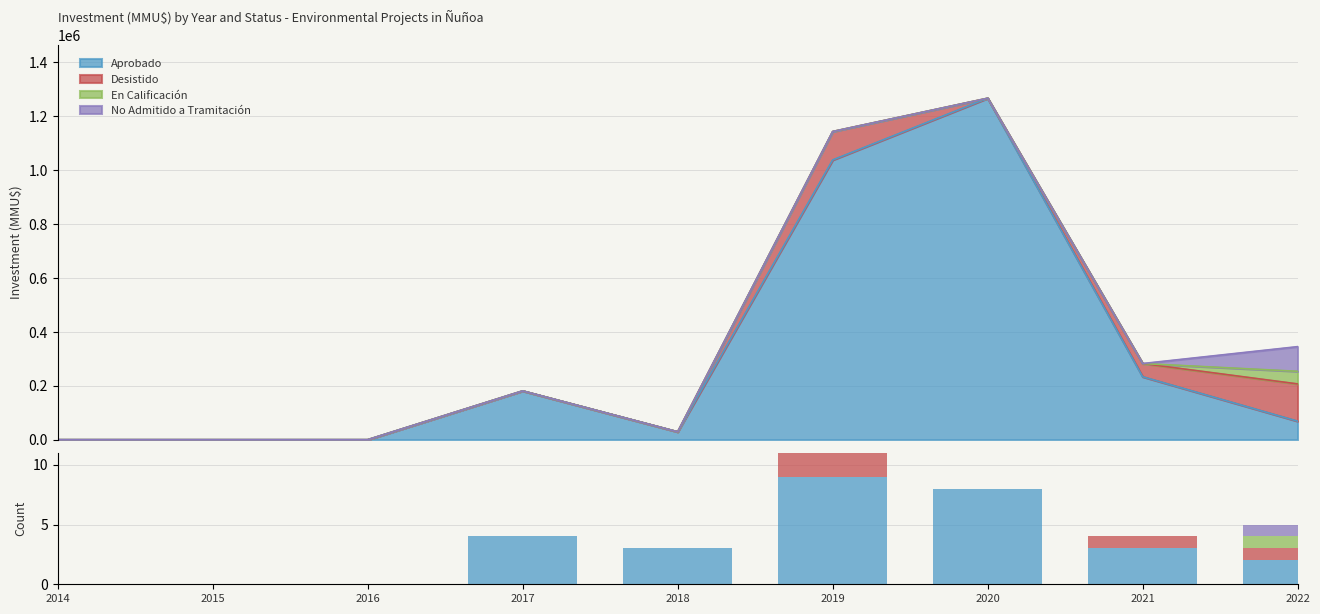

The value of No Admitido a Tramitación at 2017 is 0. True or false?

True